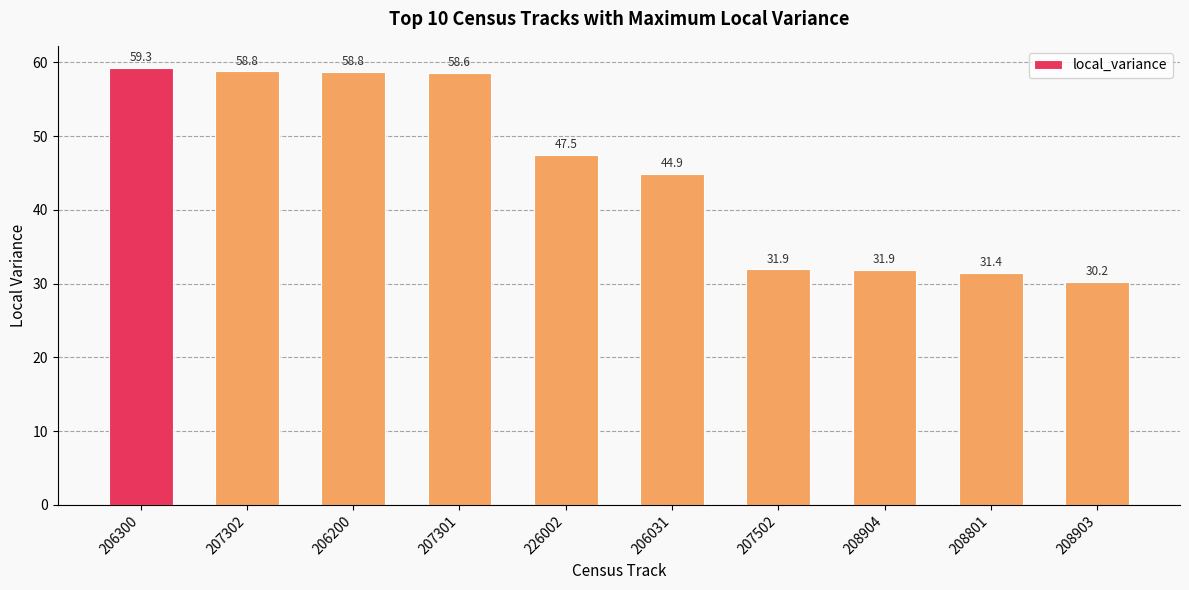

Read the value at 207301.

58.6